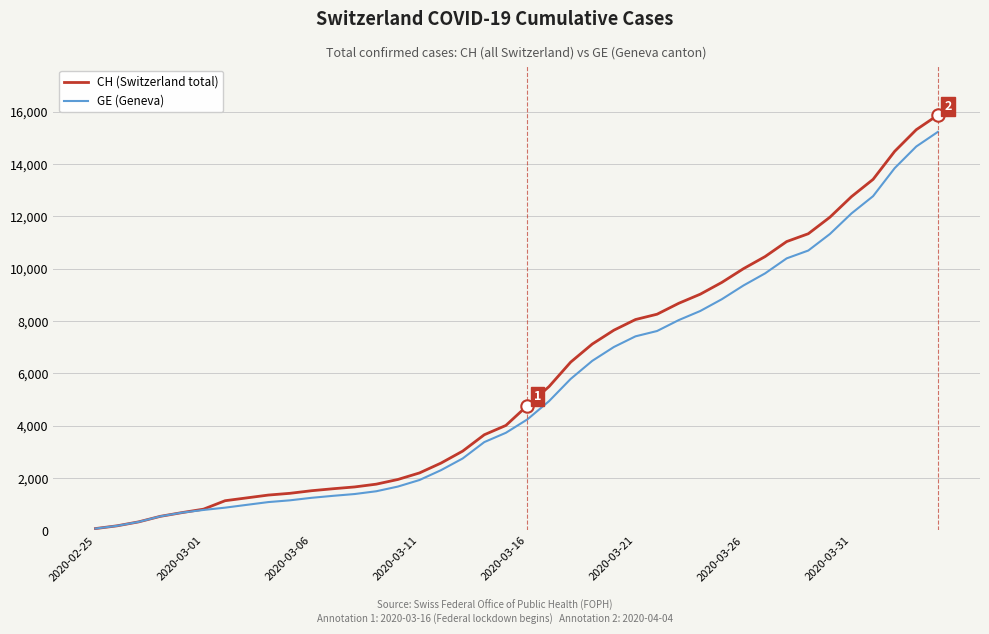

Which series has the widest spread of values?

CH (Switzerland total)